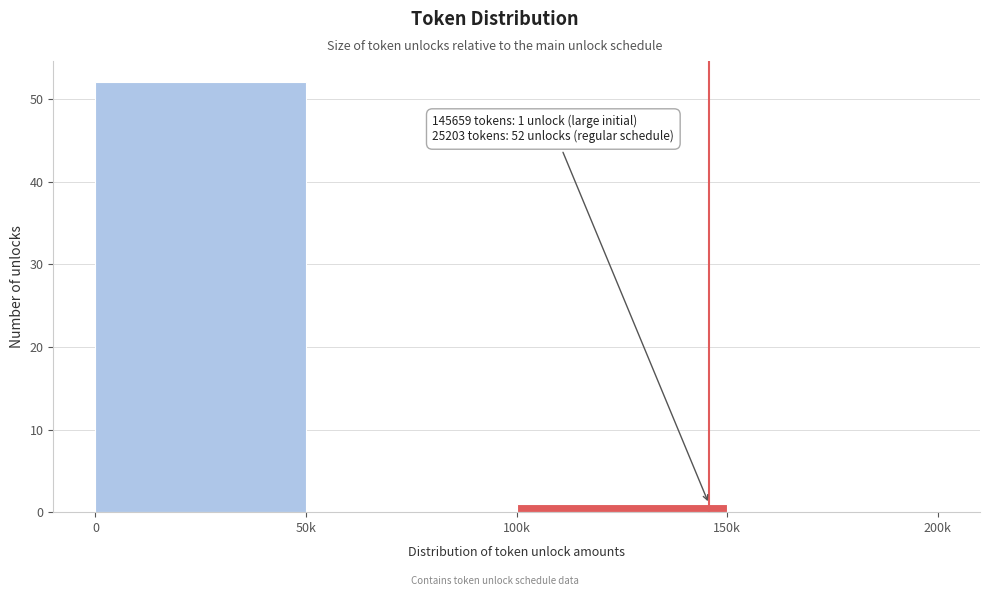

Reading right to left, what are all the values shown in this chart?

150k=0	100k=1	50k=0	0=52